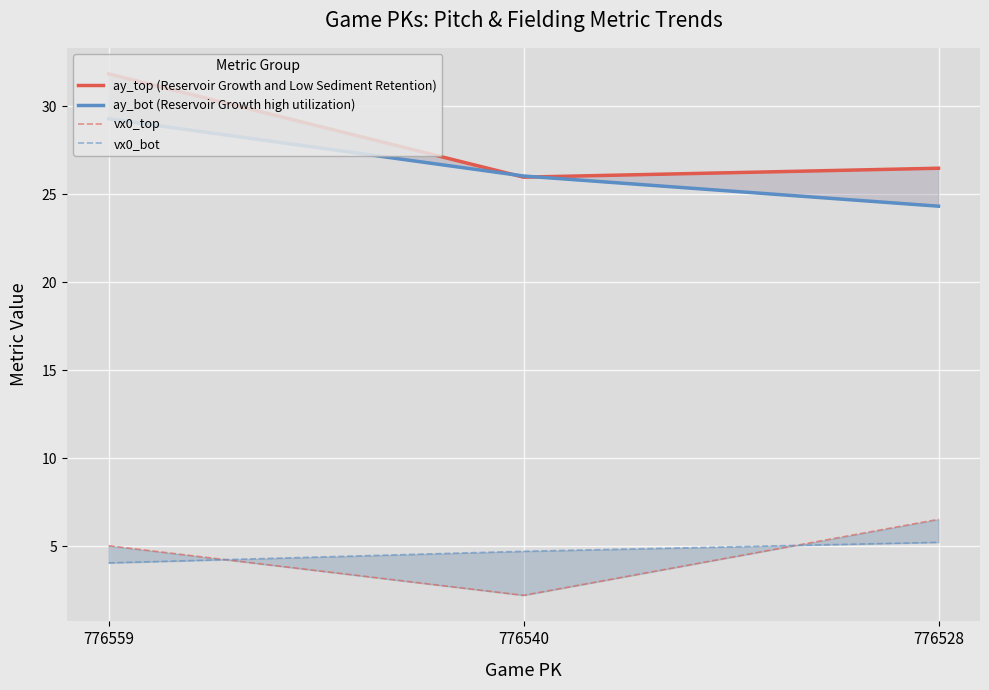

At which category is the sum across all series the highest?

776559